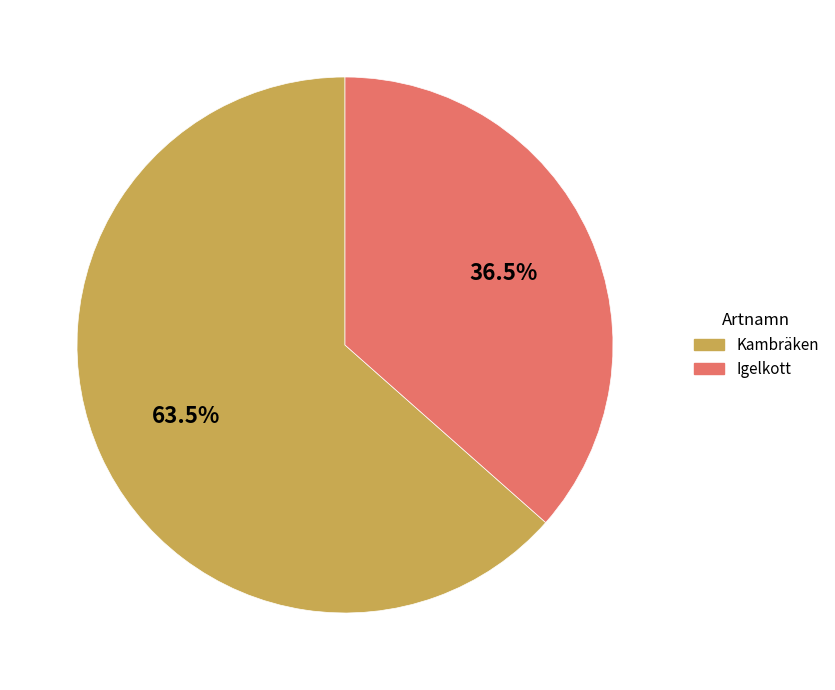

To the nearest percent, what is the average slice percentage?

50%